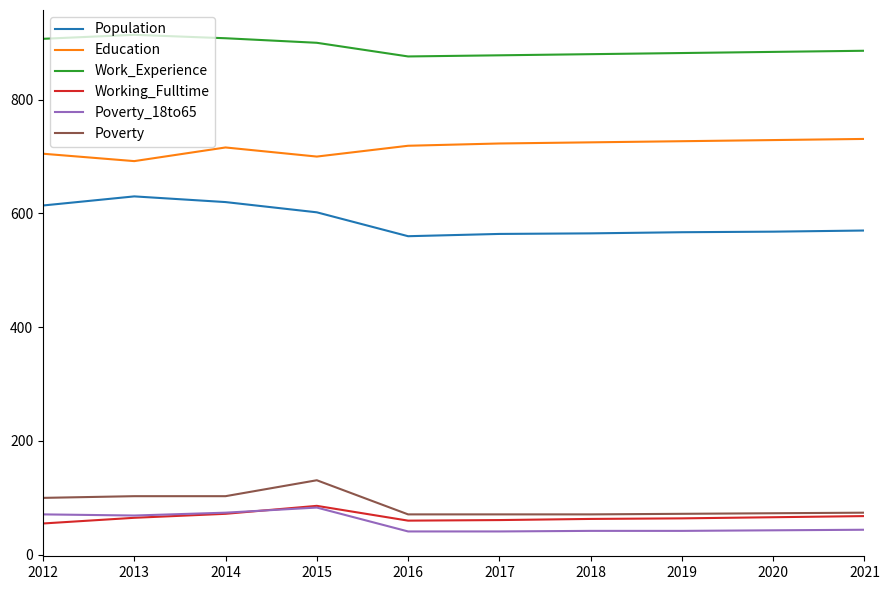

What is the sum of the Work_Experience values at 2015 and 2017?

1778